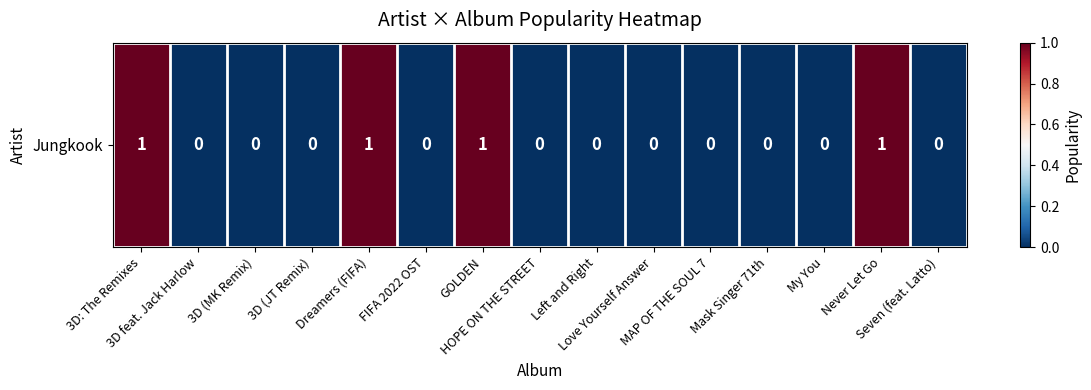

Reading left to right, transcribe all the data shown in this chart.

1	0	0	0	1	0	1	0	0	0	0	0	0	1	0